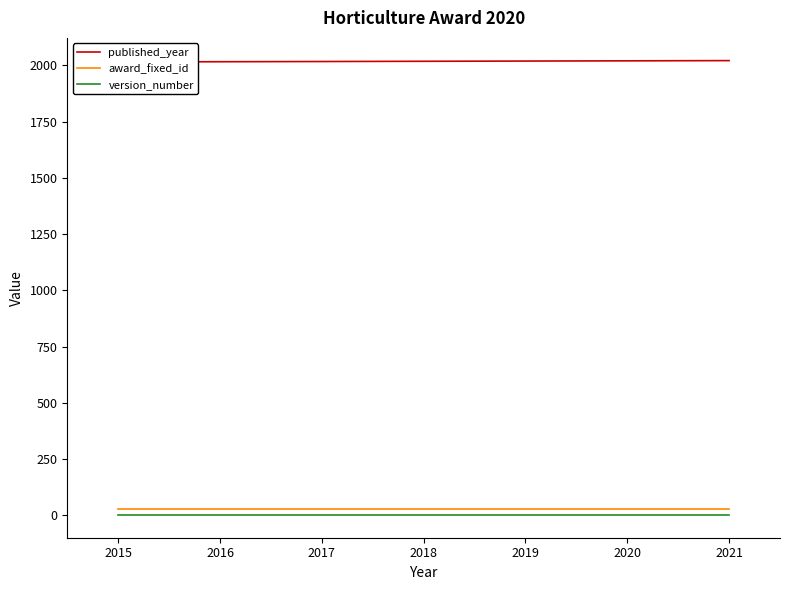

Which series has the largest range (max minus min)?

published_year